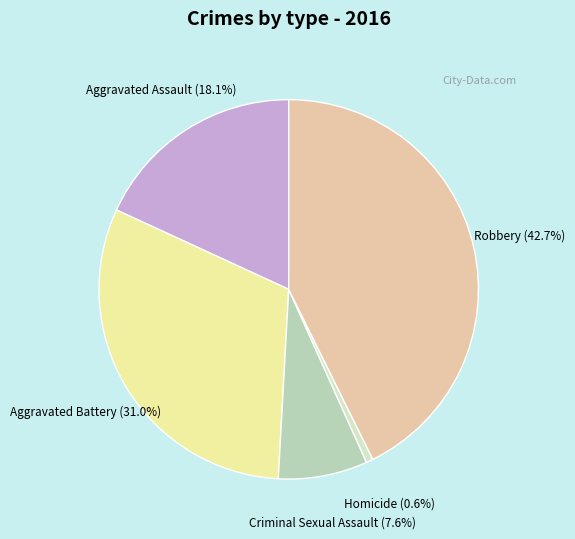

How many segments does this pie chart have?

5